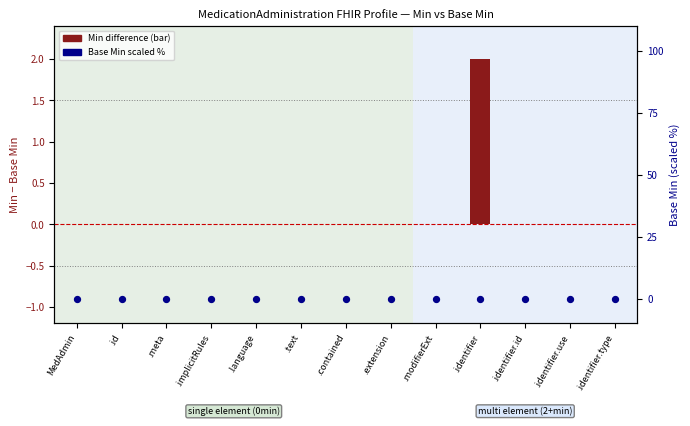

Which series has the largest total across all categories?

Min difference